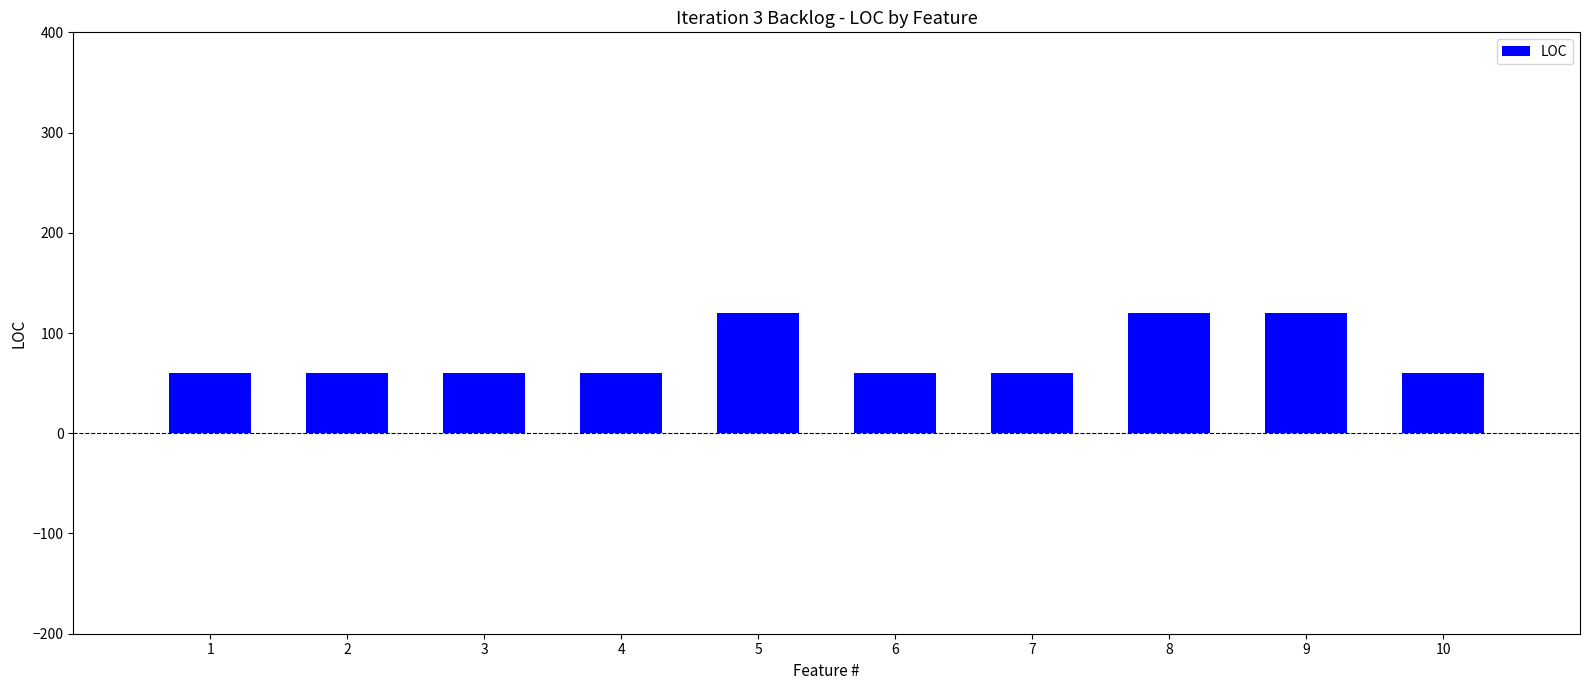

What is the difference between the maximum and minimum values?

60